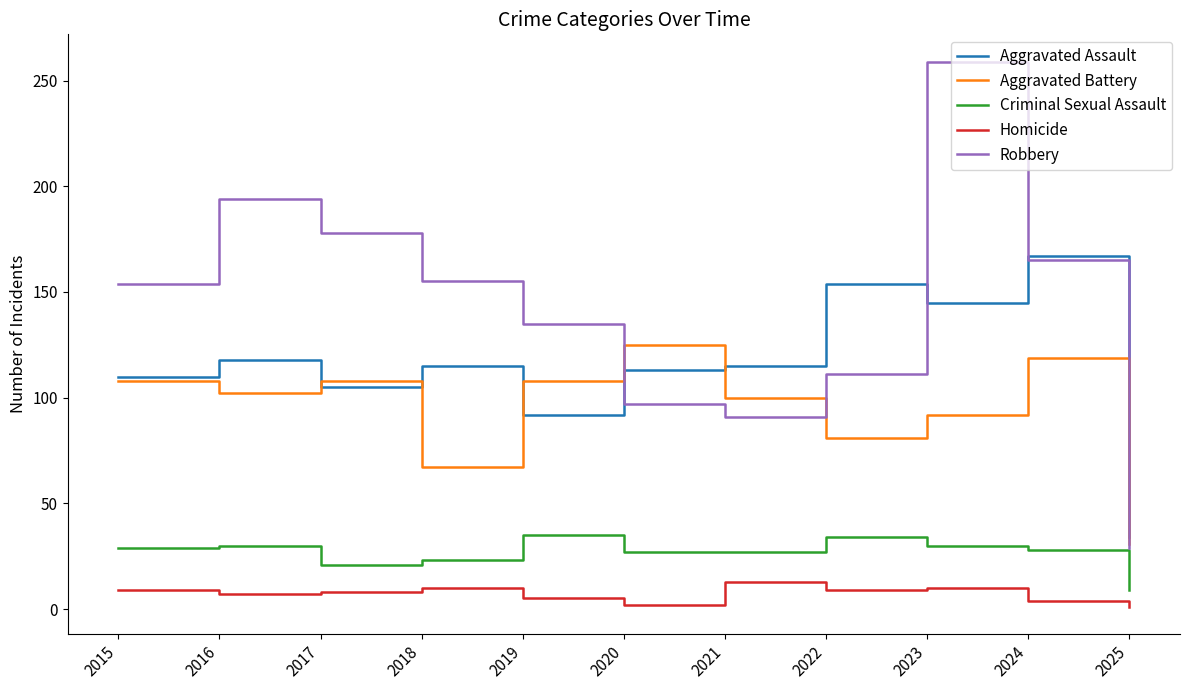

Rank the series by their maximum value, from lowest to highest.

Homicide, Criminal Sexual Assault, Aggravated Battery, Aggravated Assault, Robbery